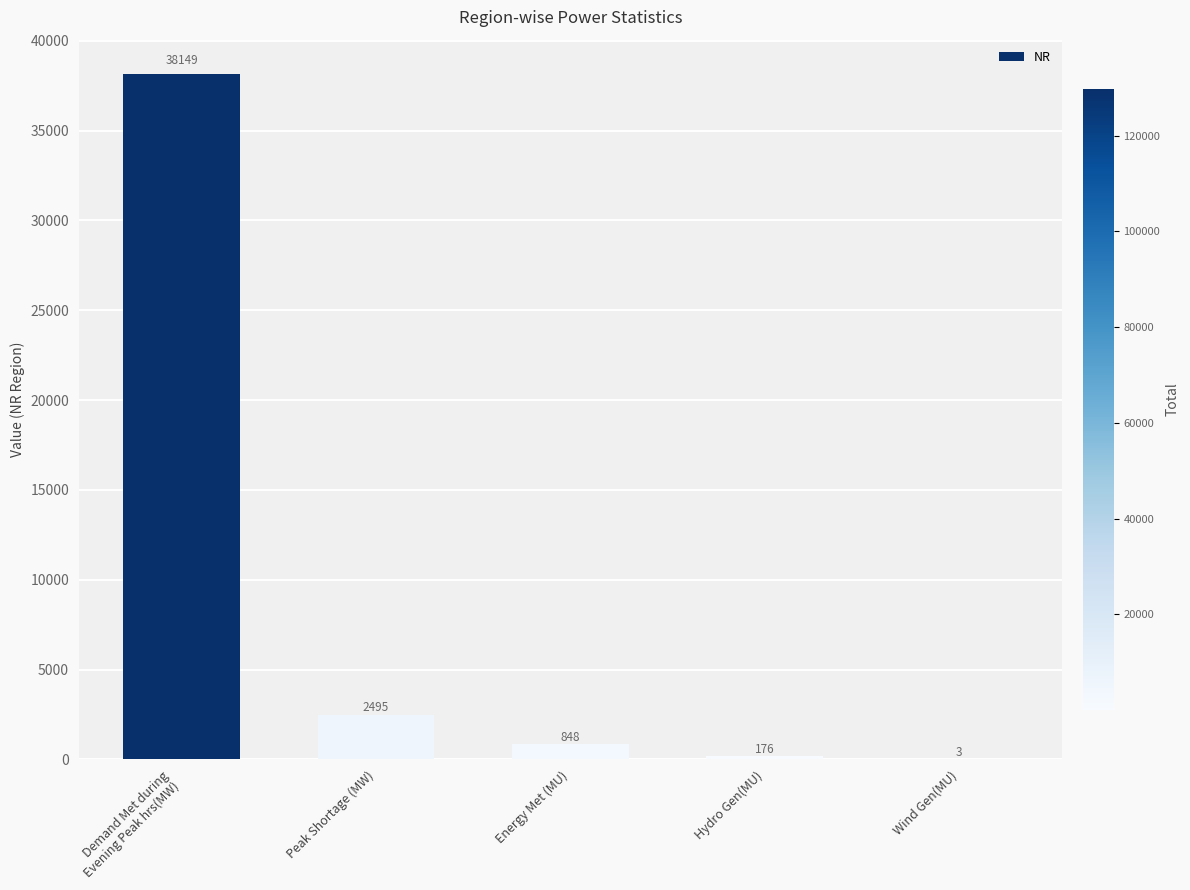

Count the number of data series in this chart.

1